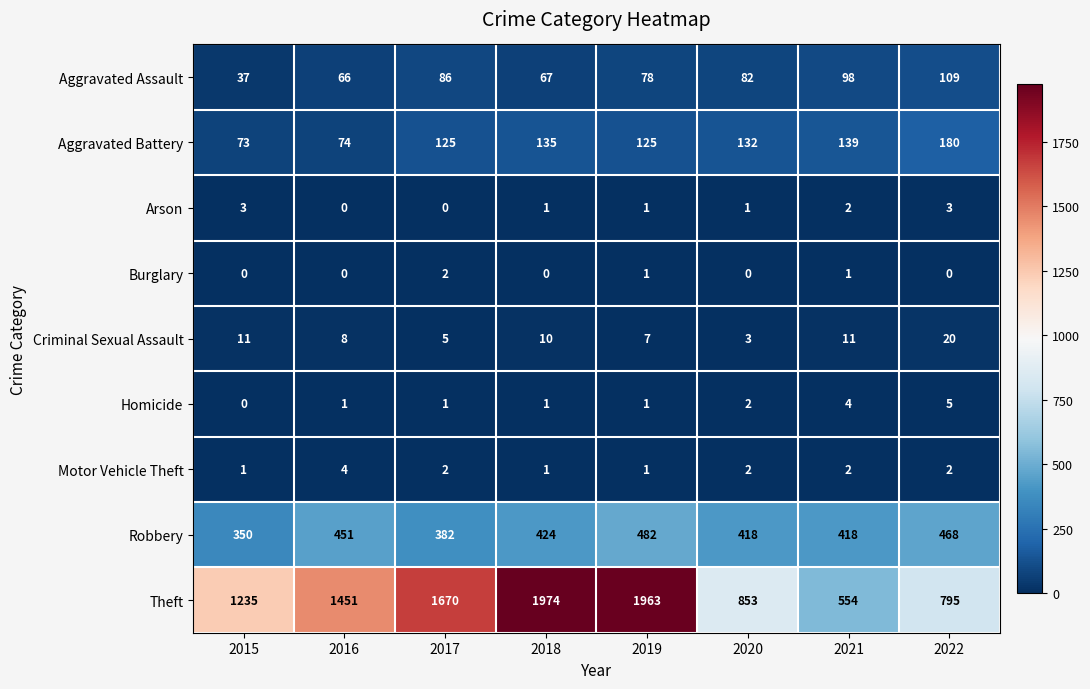

What is the average value of the Robbery series?

424